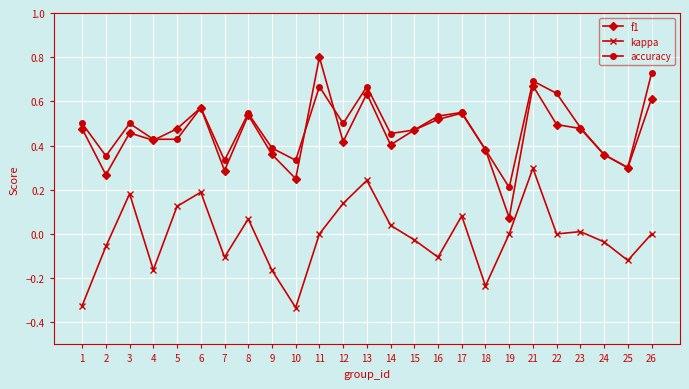

Which series changed the most between 4 and 15?

kappa